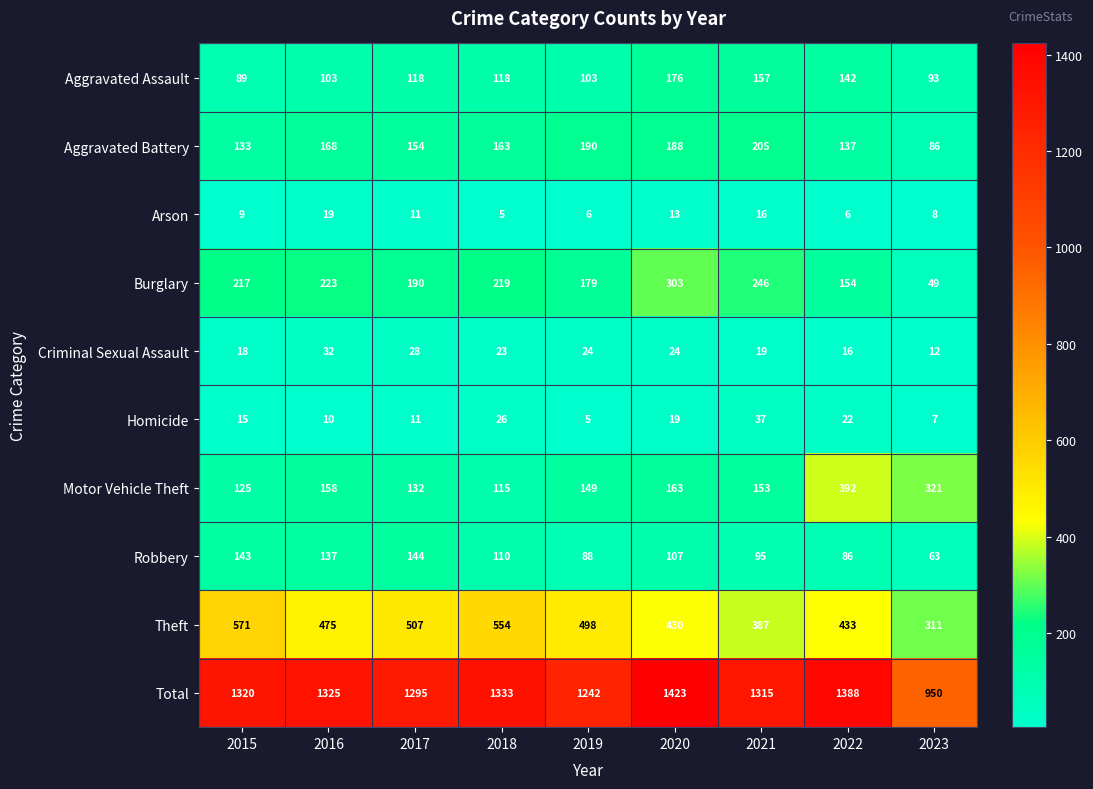

At which category does the chart reach its peak across all series?

2020